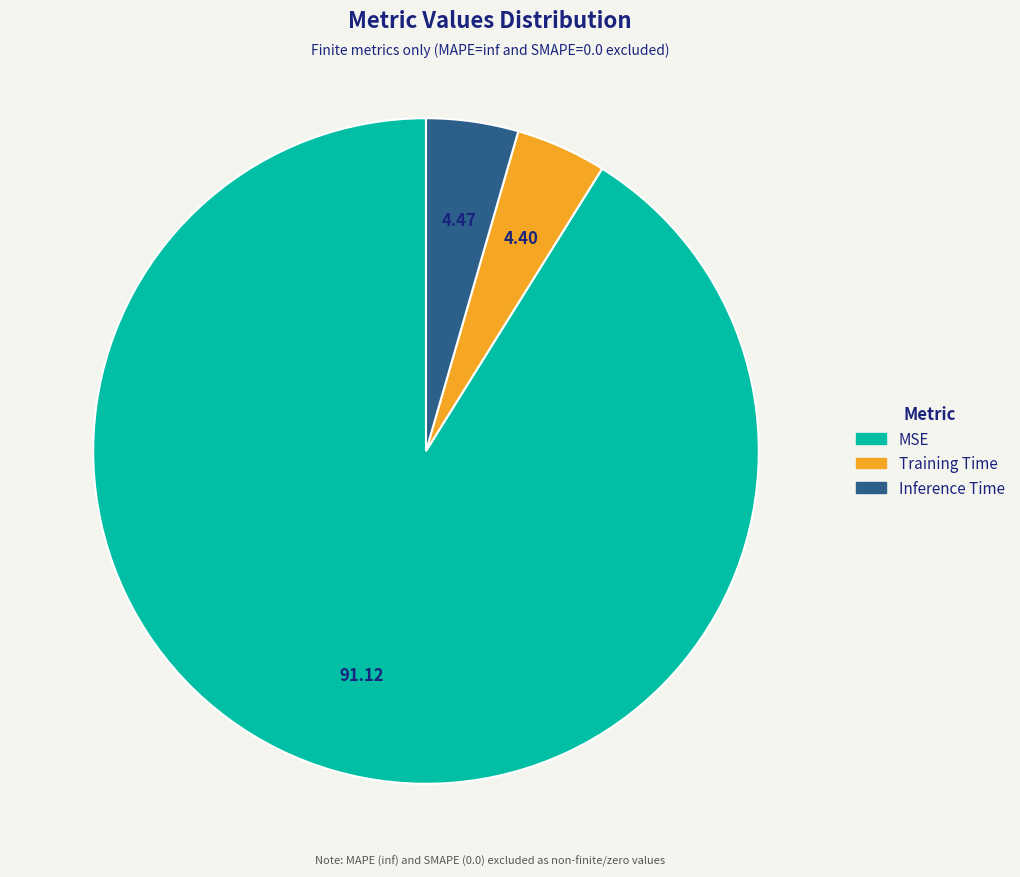

Which slice is the largest?

MSE